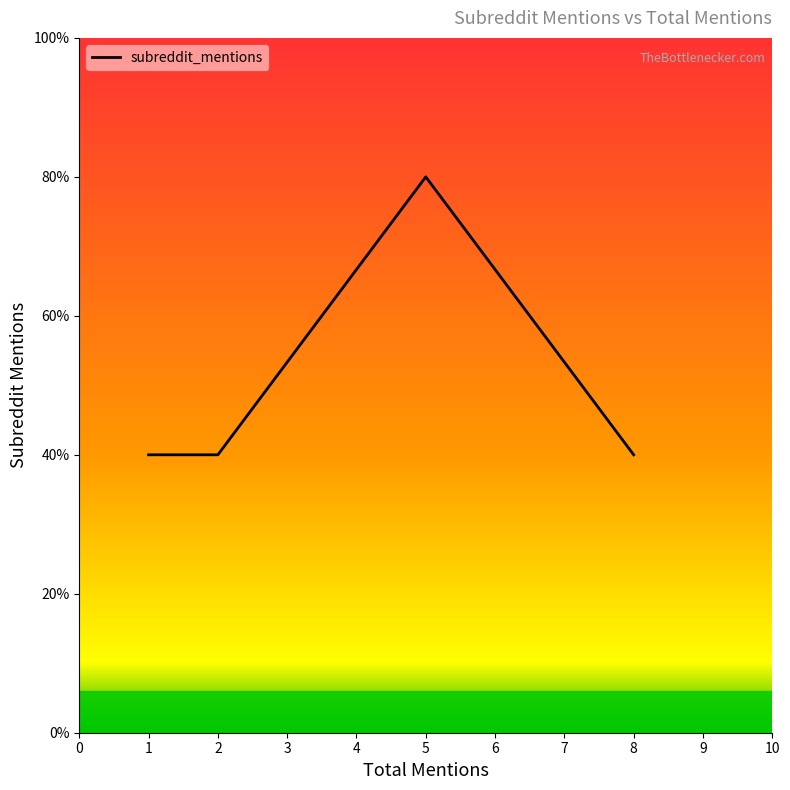

How many lines are shown in the chart?

1